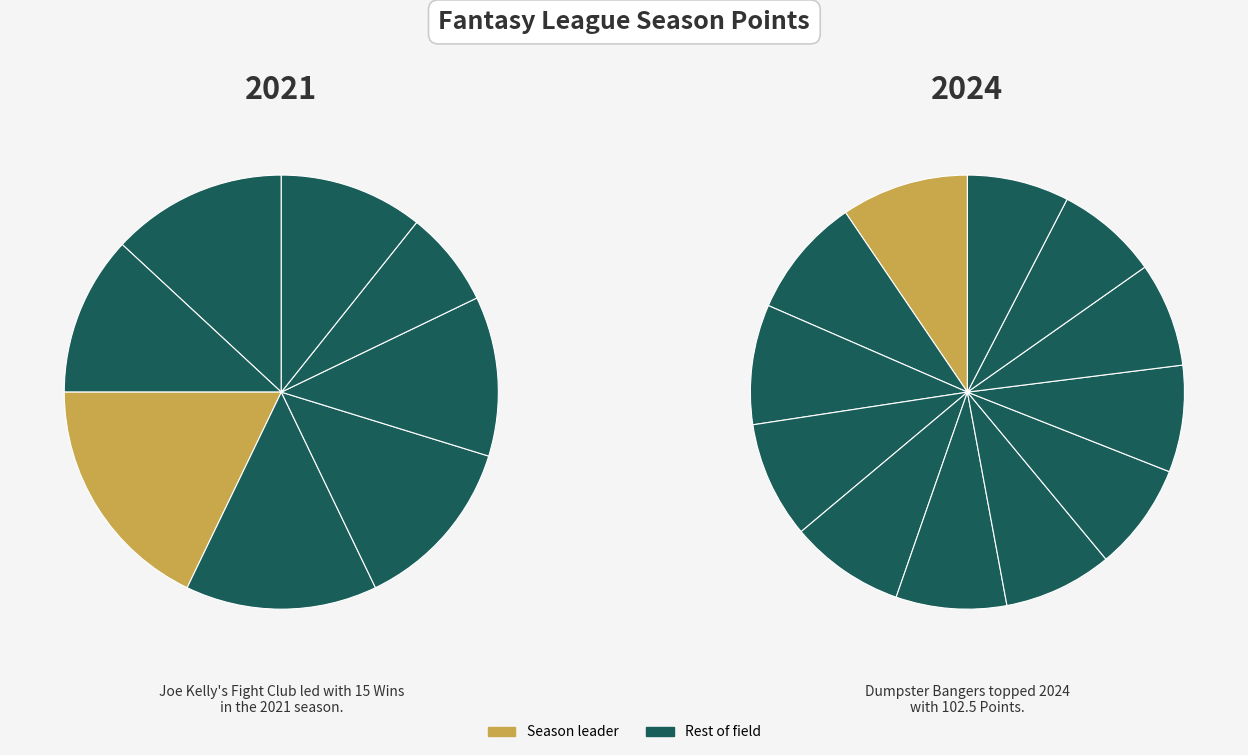

True or false: Dumpster Bangers accounts for 9% of the total.

True